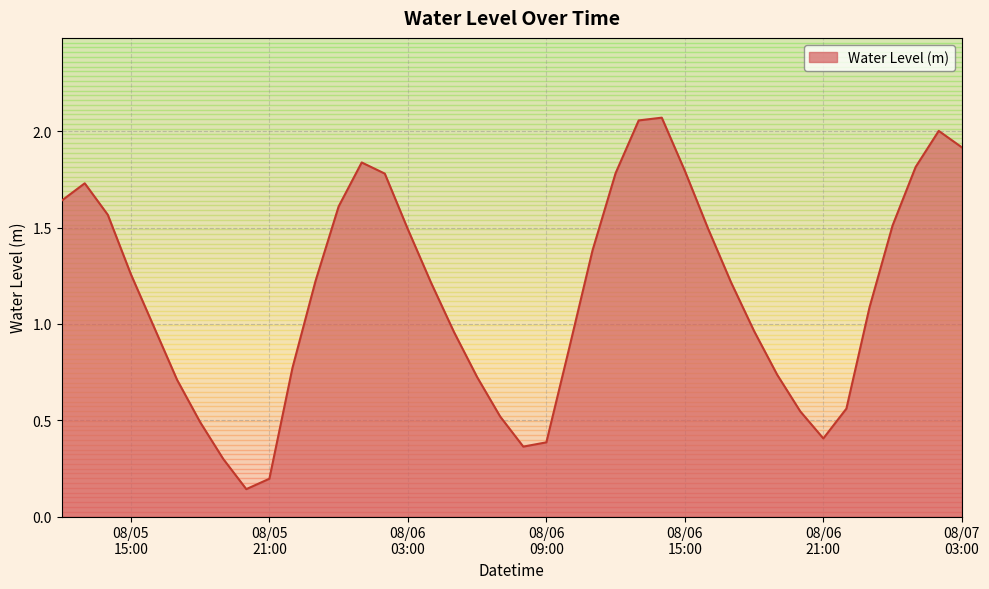

How many lines are shown in the chart?

1